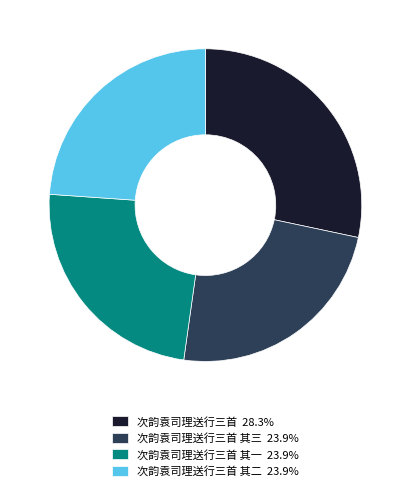

What is the ratio of the value at 次韵袁司理送行三首 其一 23.9% to the value at 次韵袁司理送行三首 其三 23.9%?

1.0